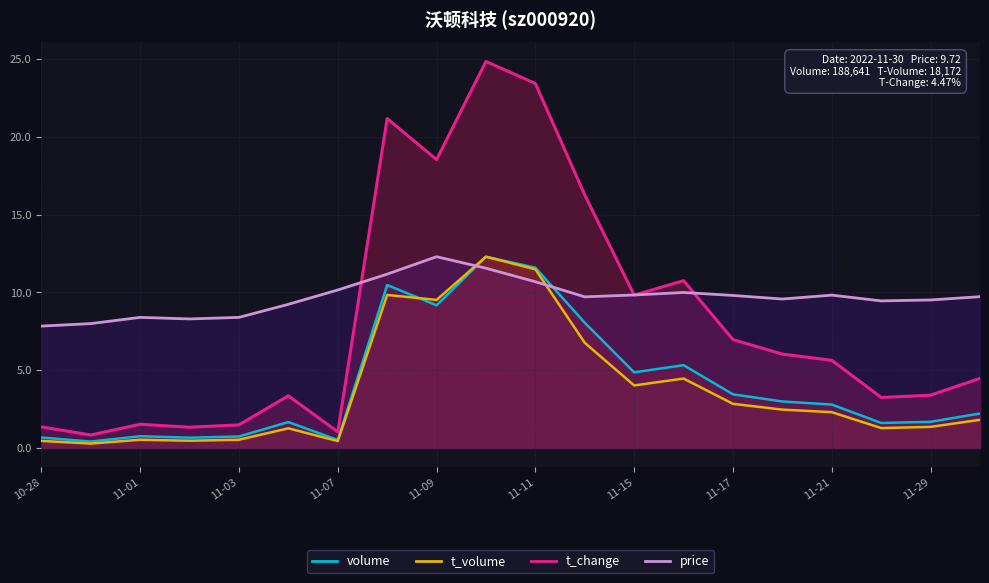

What is the label of the 9th point from the right?

2022-11-14